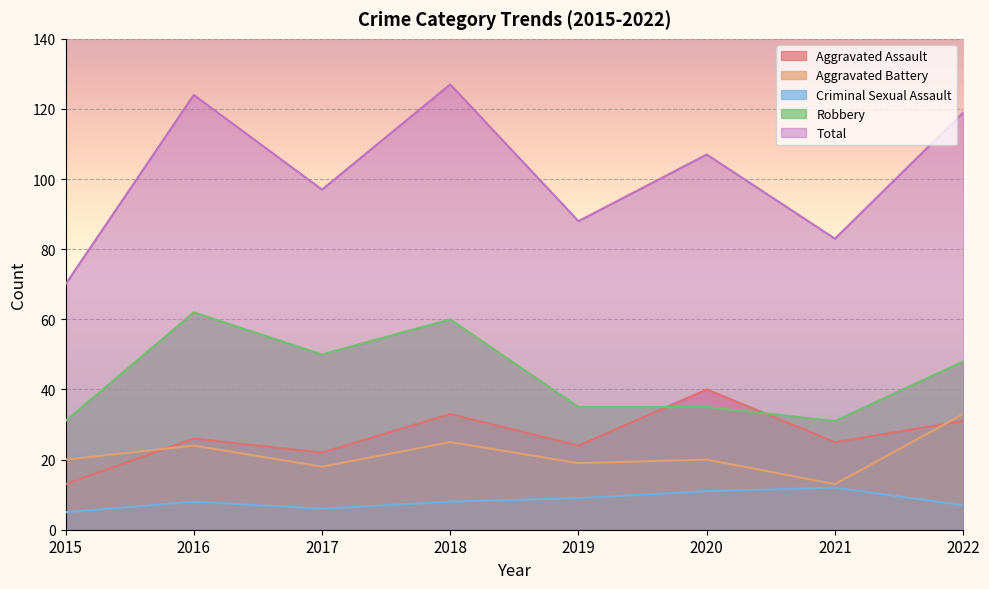

The value of Aggravated Battery at 2022 is 47. True or false?

False